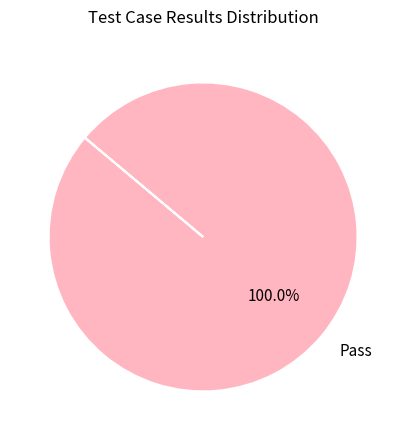

Does any single category account for the majority?

Yes